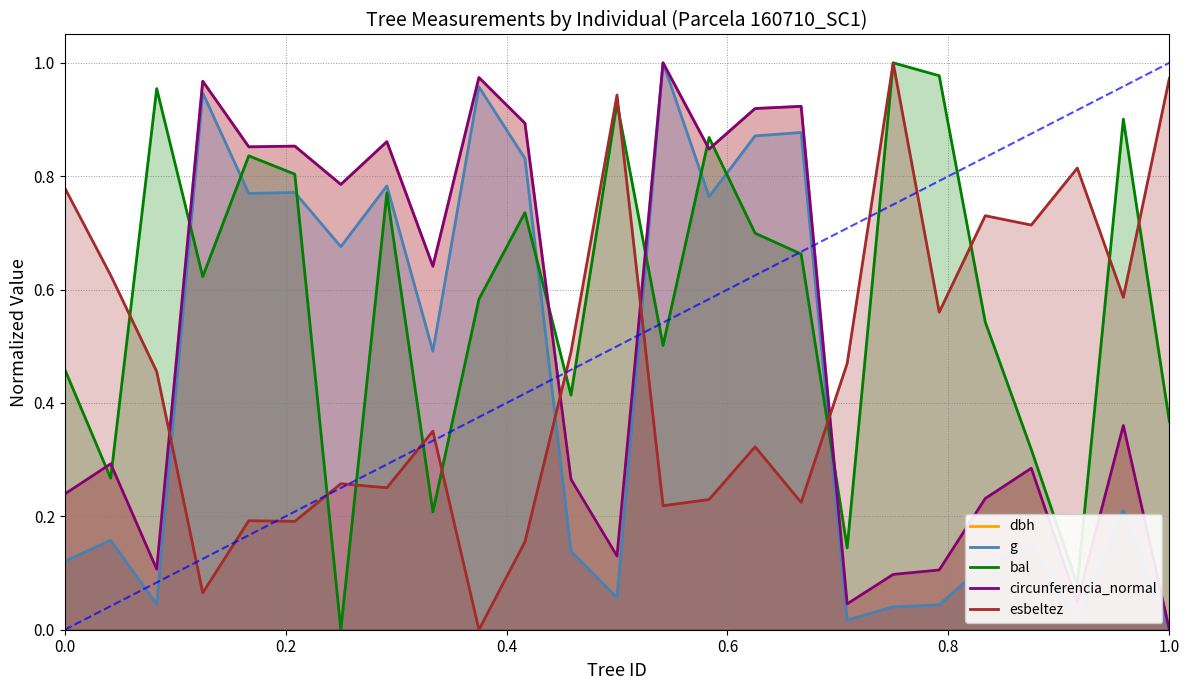

How many times do bal and circunferencia_normal cross each other?

8